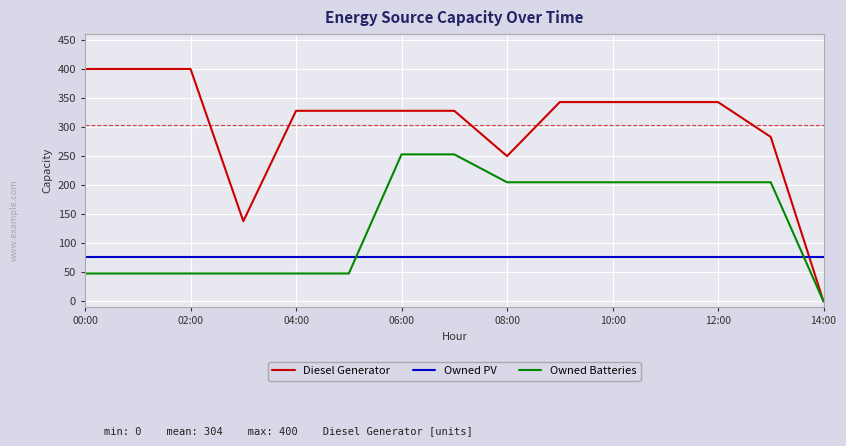

Which series has the largest total across all categories?

Diesel Generator